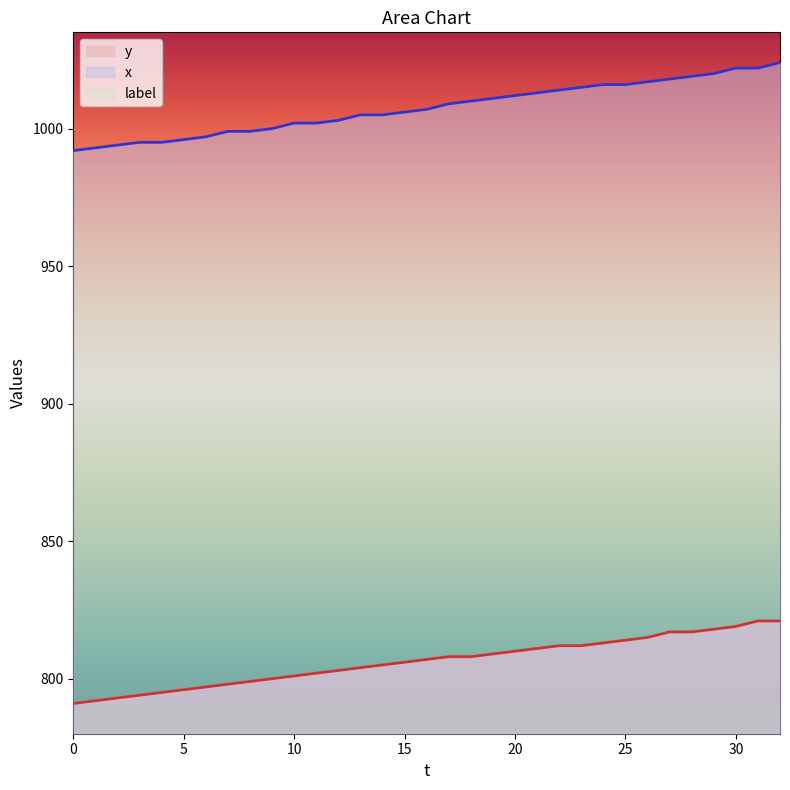

True or false: x and y intersect in this chart.

False